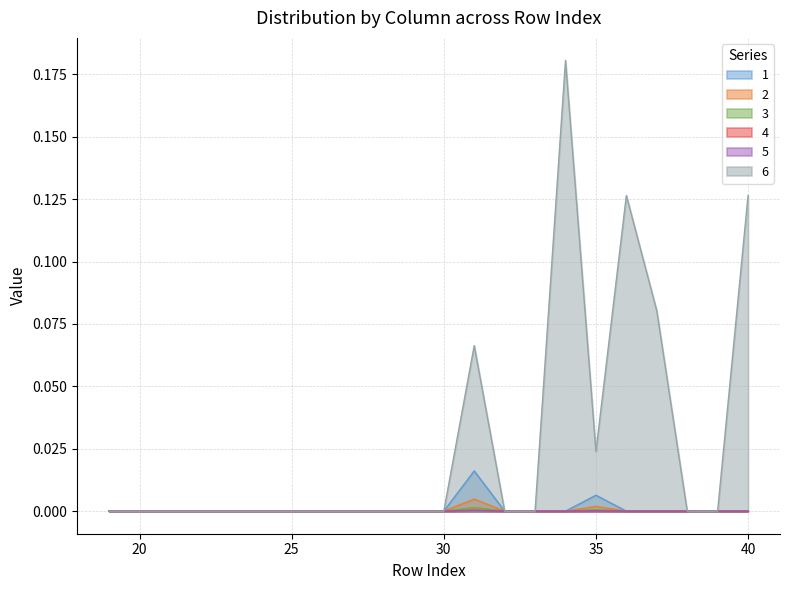

Which category has the lowest value across all series?

19